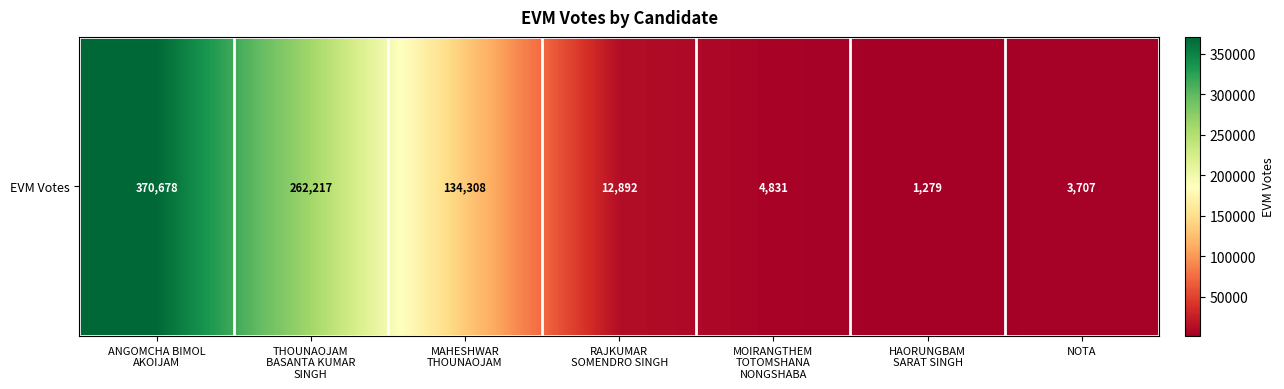

Where does the data first go above 12892?

ANGOMCHA BIMOL
AKOIJAM